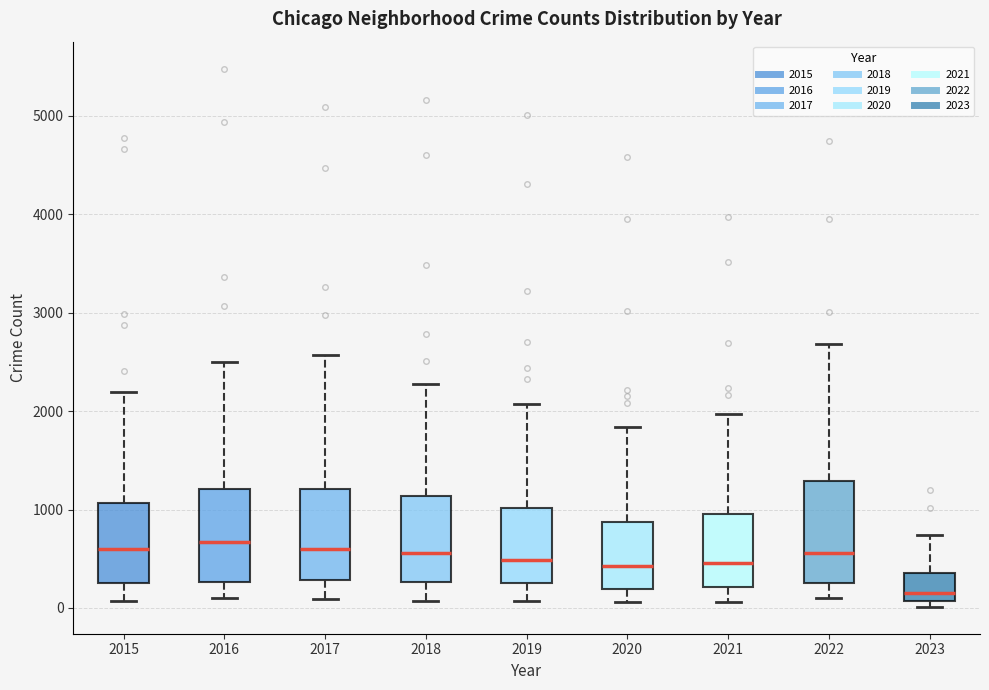

Where does the median line of the box at x = 2021 sit on the y-axis? The values are not printed on the chart, so give them approximately, as read against the axis.

500